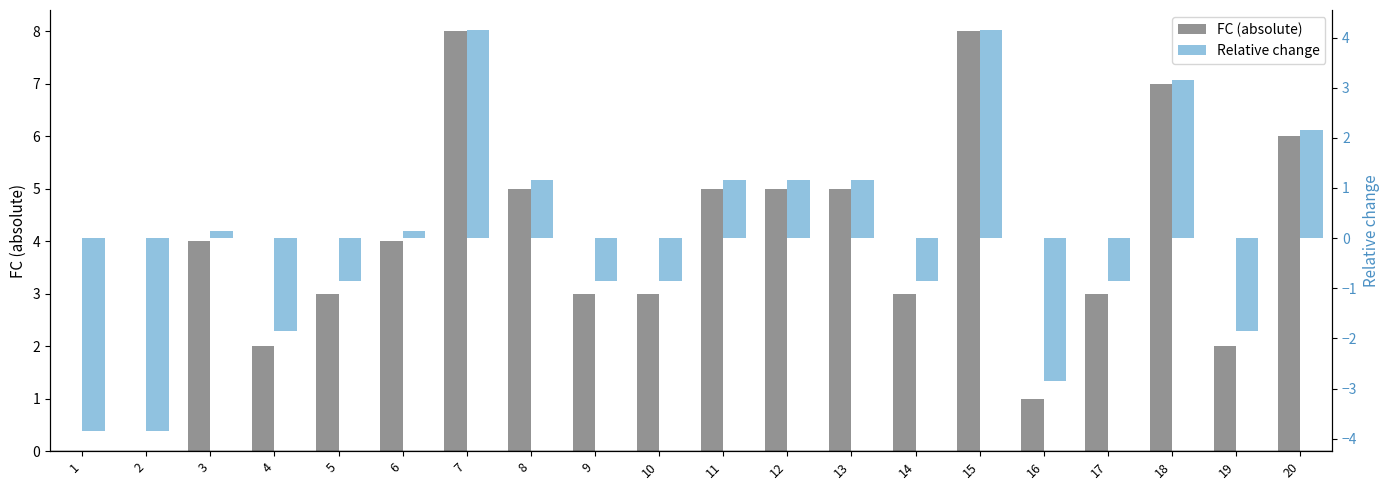

Reading left to right, extract all data points from this chart.

FC (absolute): 1=0.0	2=0.0	3=4.0	4=2.0	5=3.0	6=4.0	7=8.0	8=5.0	9=3.0	10=3.0	11=5.0	12=5.0	13=5.0	14=3.0	15=8.0	16=1.0	17=3.0	18=7.0	19=2.0	20=6.0
Relative change: 1=-3.9	2=-3.9	3=0.1	4=-1.9	5=-0.9	6=0.1	7=4.2	8=1.1	9=-0.9	10=-0.9	11=1.1	12=1.1	13=1.1	14=-0.9	15=4.2	16=-2.9	17=-0.9	18=3.1	19=-1.9	20=2.1